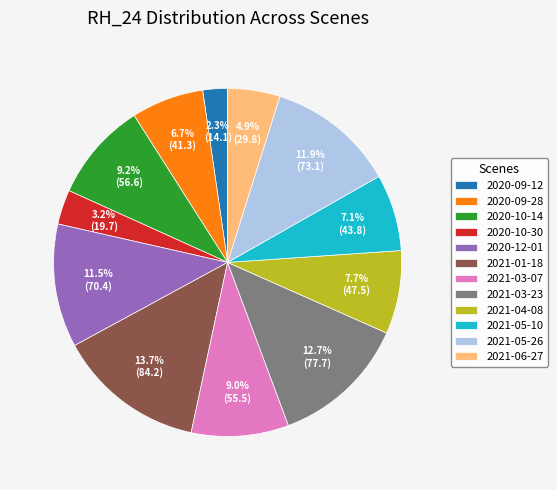

To the nearest percent, what is the combined percentage of 2021-06-27 and 2021-05-26?

17%